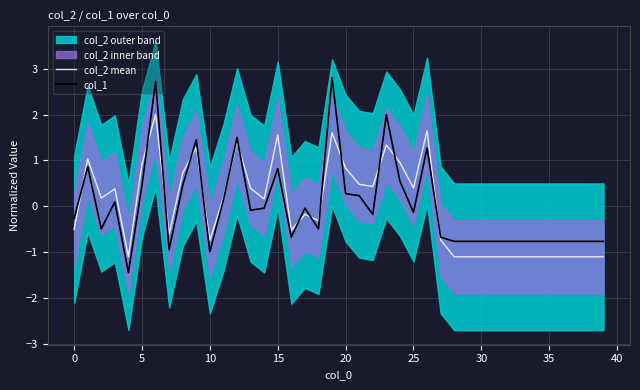

At 39, list the series in order from largest to smallest.

col_1, col_2 mean